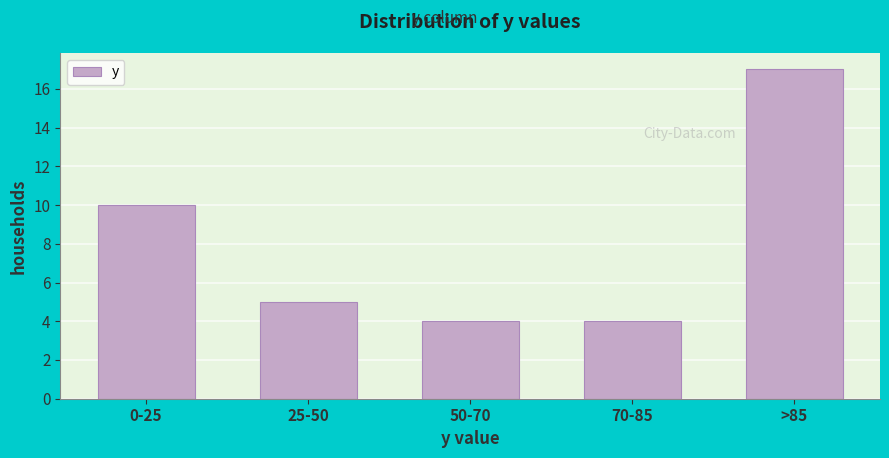

Reading left to right, list all the values displayed in this chart.

0-25=10	25-50=5	50-70=4	70-85=4	>85=17